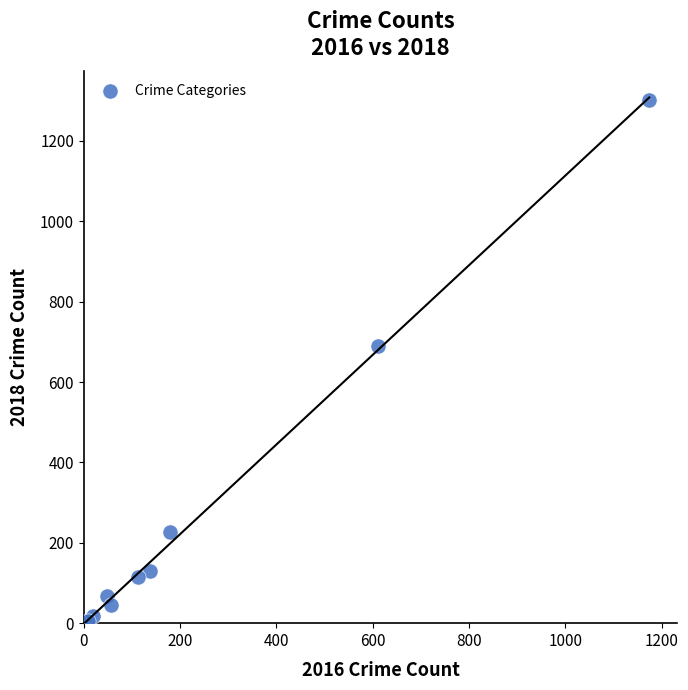

What Y value in the scatter plot is closest to 653?

690